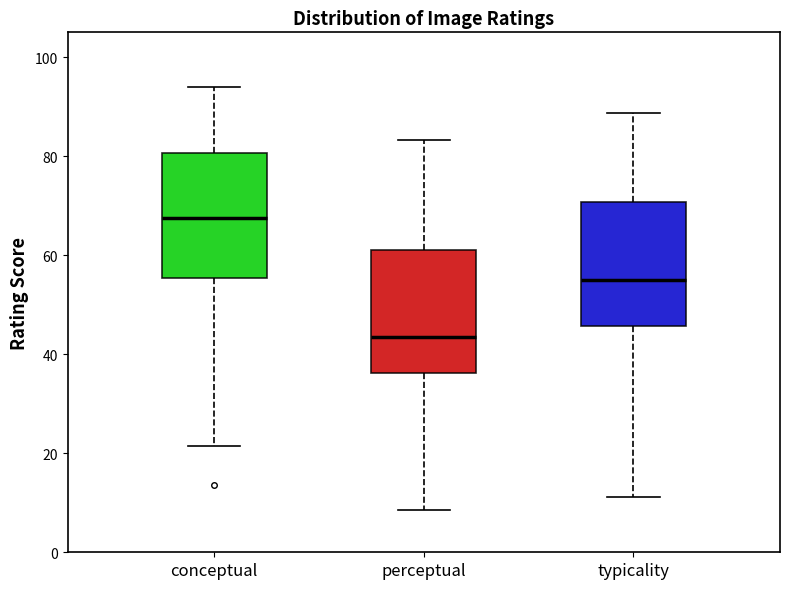

Which box's median line is the highest?

conceptual